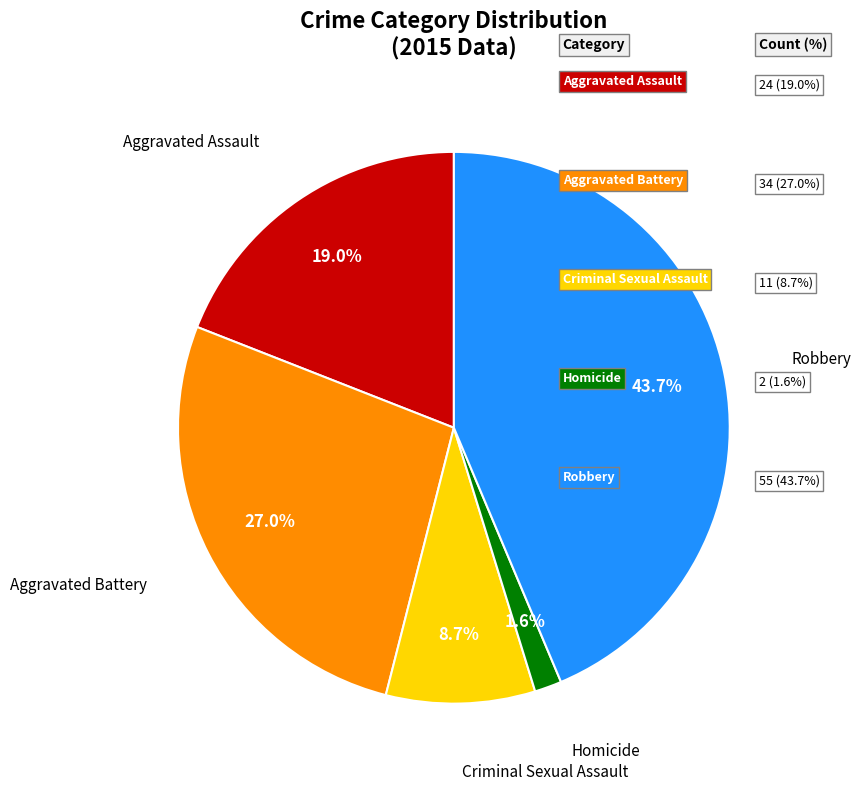

Is there any slice that represents more than half of the pie?

No